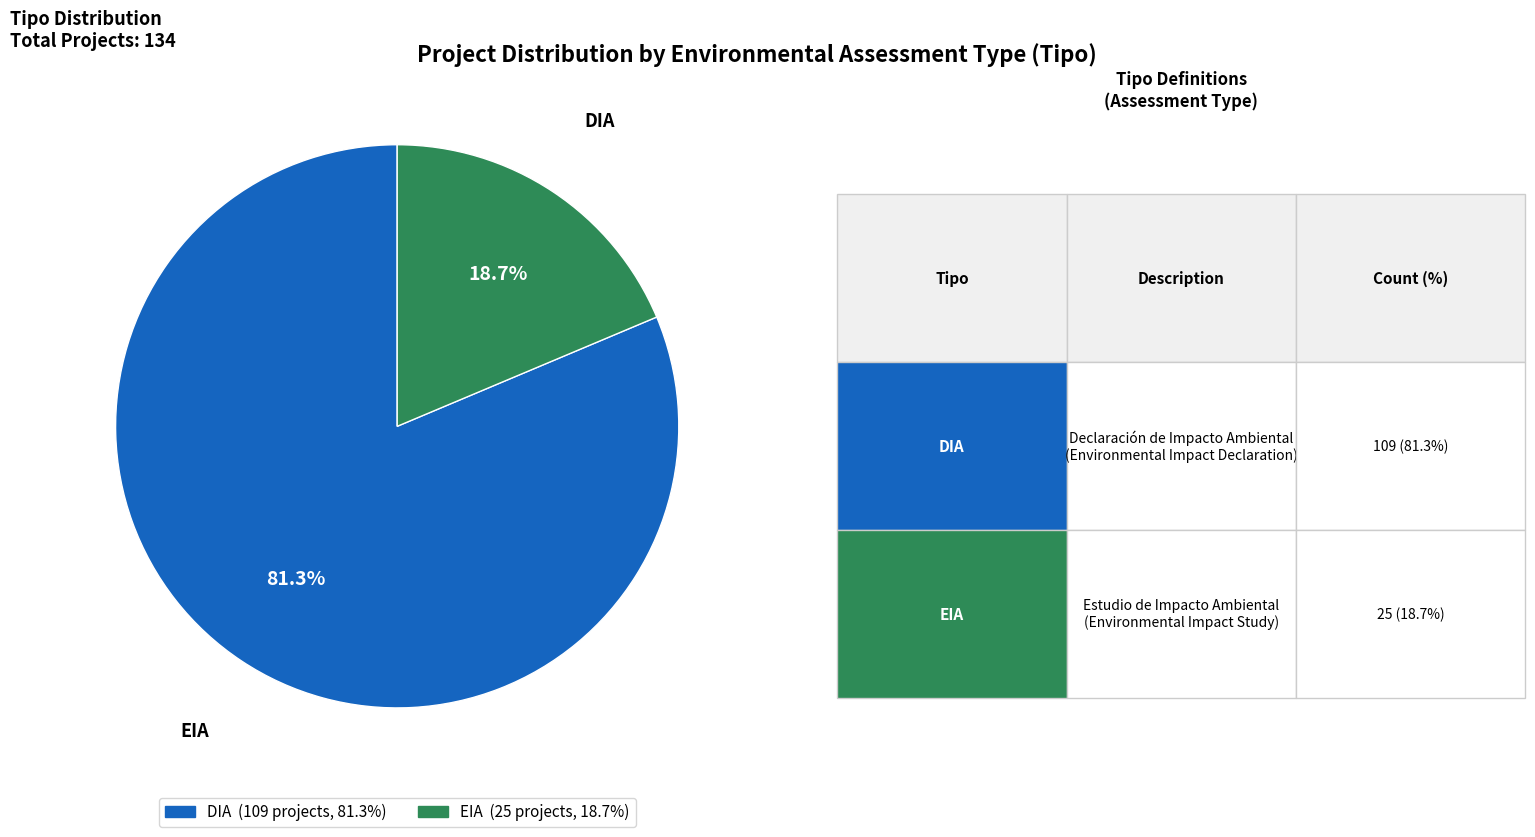

What is the majority slice?

DIA